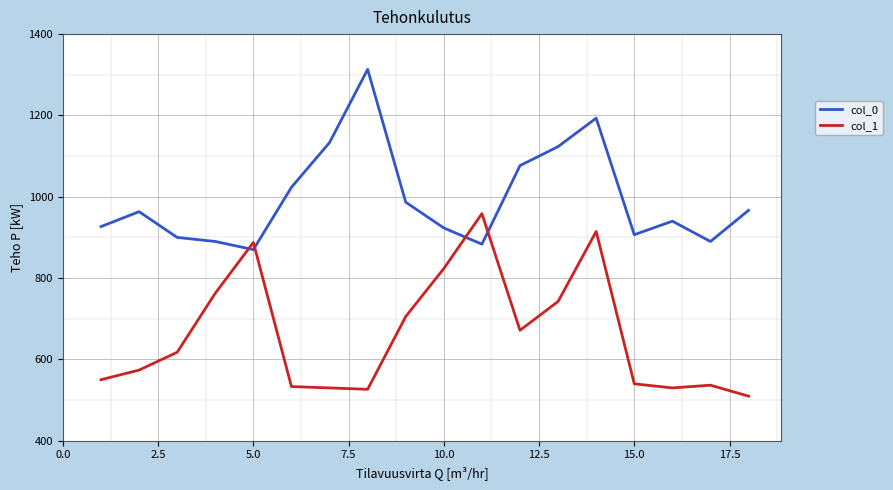

At how many categories does at least one series exceed 545?

18